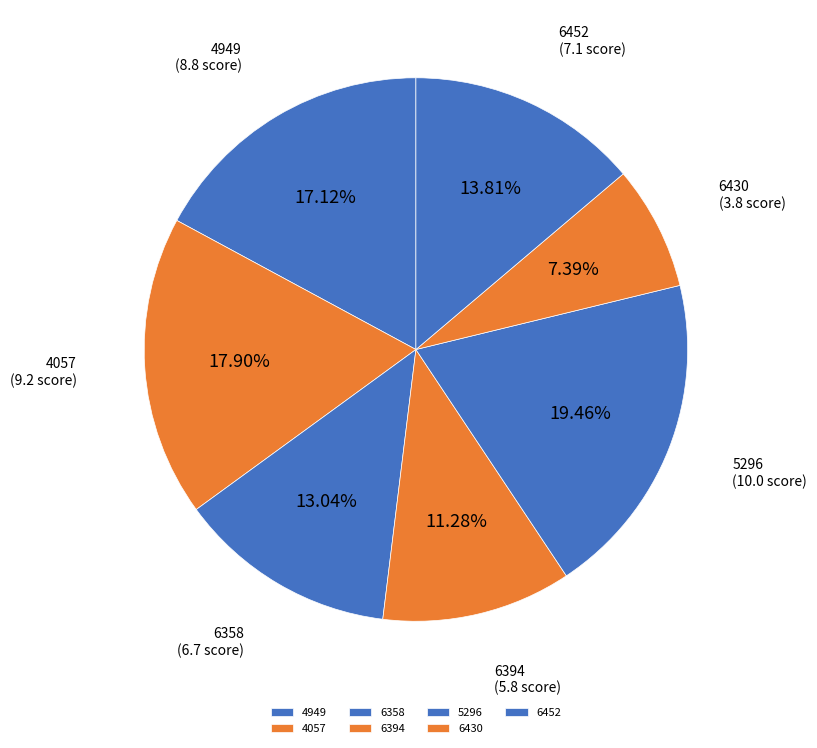

How many slices are in this pie chart?

7